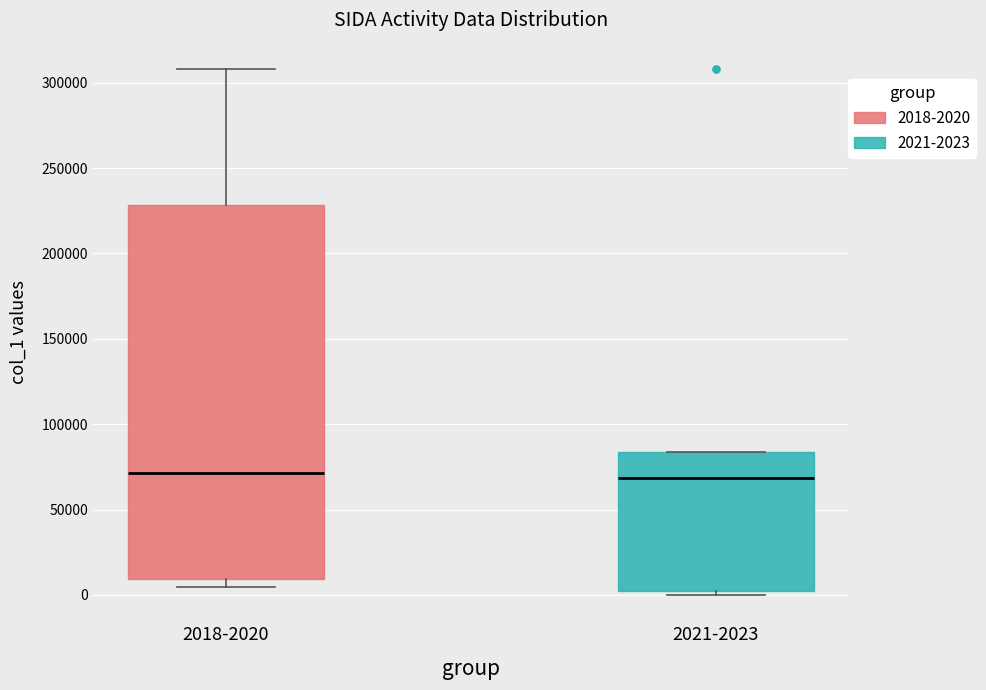

Reading left to right, read every box against the y-axis: the position of its median line, the range the box covers, and the ends of its whiskers. The values are not printed on the chart, so give them approximately, as read against the axis.

2018-2020: median 70000, box 10000 to 230000, whiskers 5000 to 310000
2021-2023: median 70000, box 0 to 85000, whiskers 0 (just below the box's lower edge) to 85000